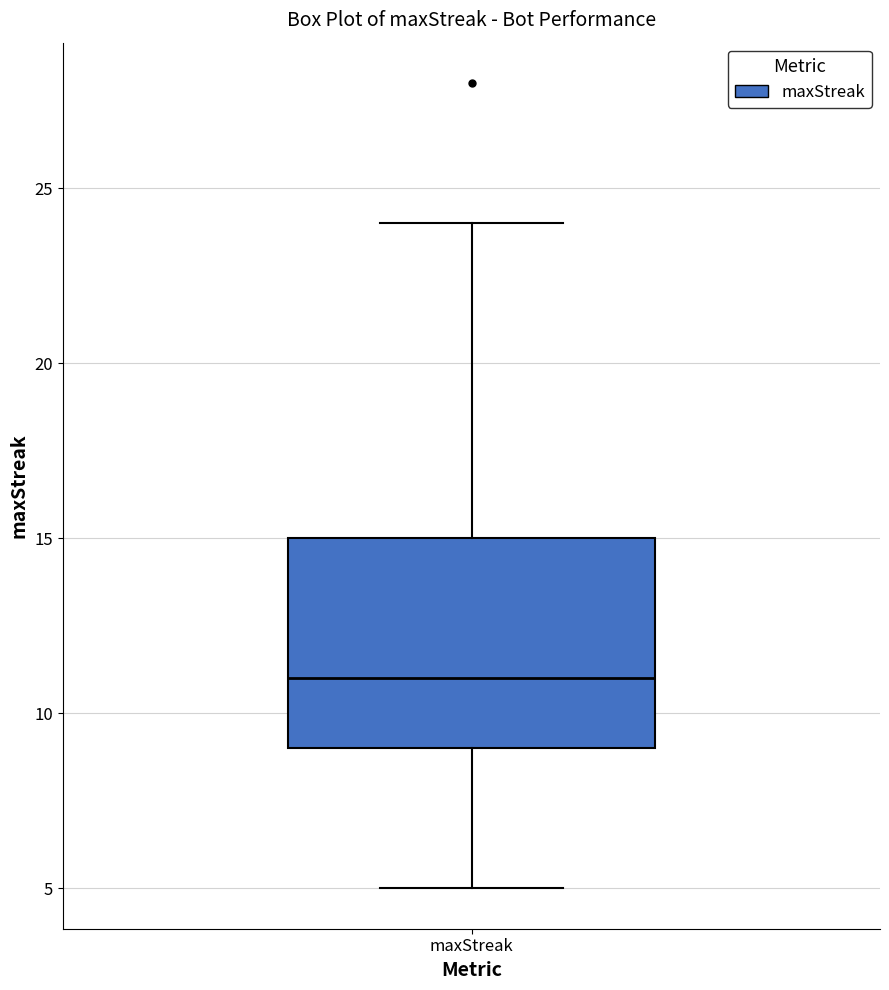

Read this box plot against the y-axis: the position of the median line, the range covered by the box, and the ends of both whiskers. The values are not printed on the chart, so give them approximately, as read against the axis.

median 11, box 9 to 15, whiskers 5 to 24